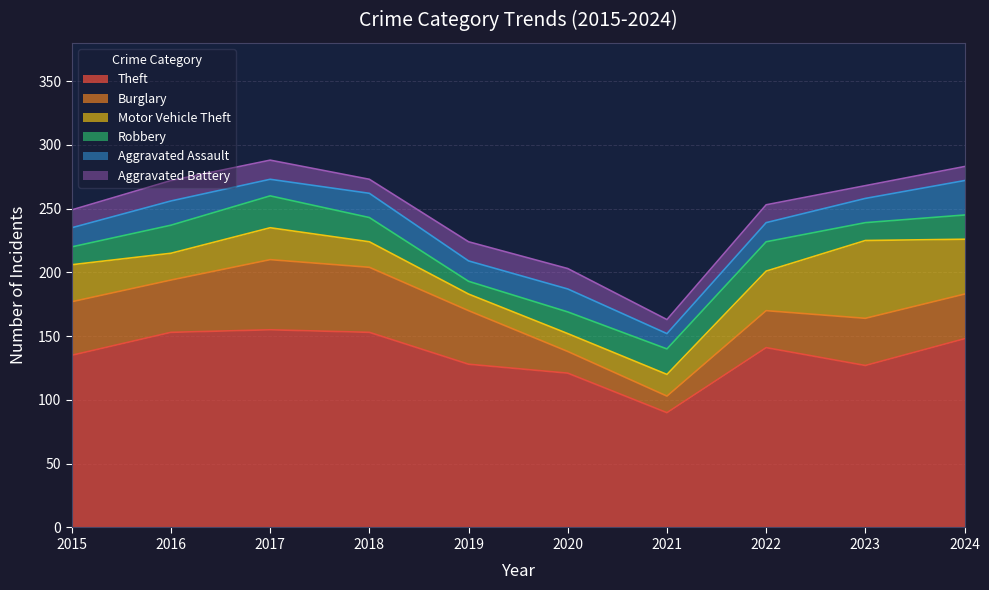

What is the difference between the Robbery values at 2015 and 2016?

8